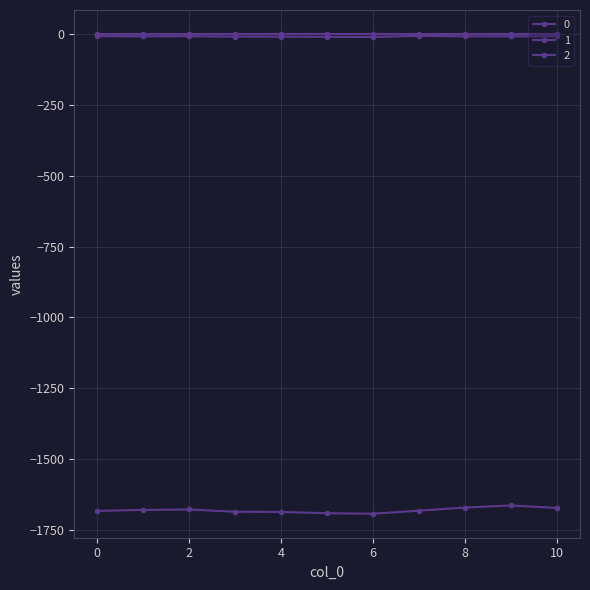

Does the chart have visible grid lines?

Yes